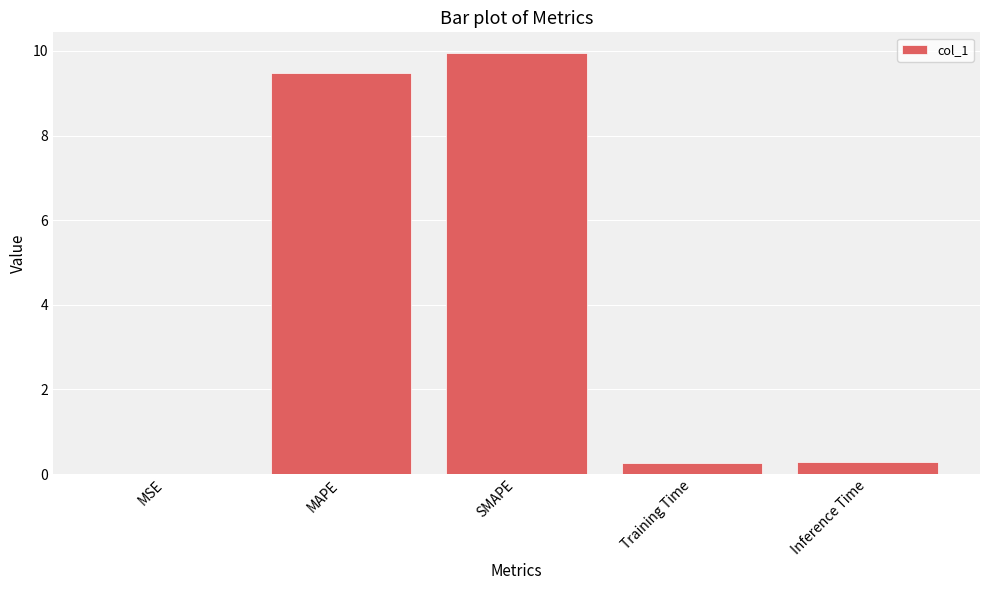

At which category does the chart reach its peak across all series?

SMAPE